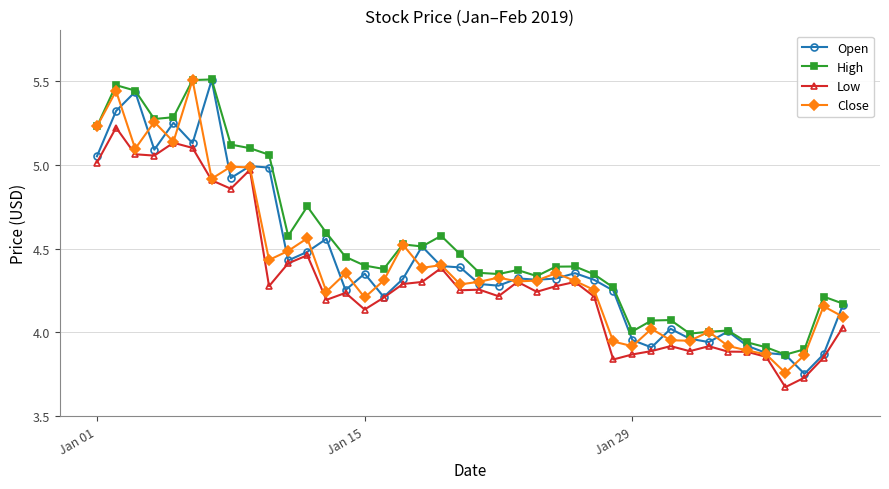

At how many categories does at least one series exceed 4?

35